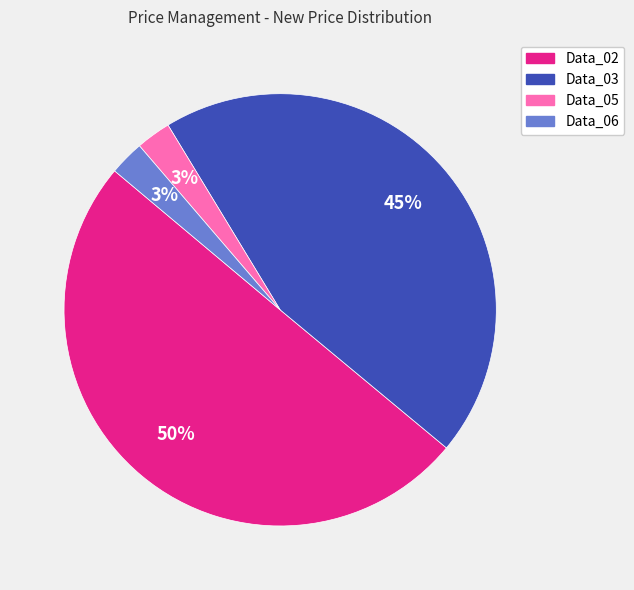

Do Data_06 and Data_05 together represent more than half of the pie?

No